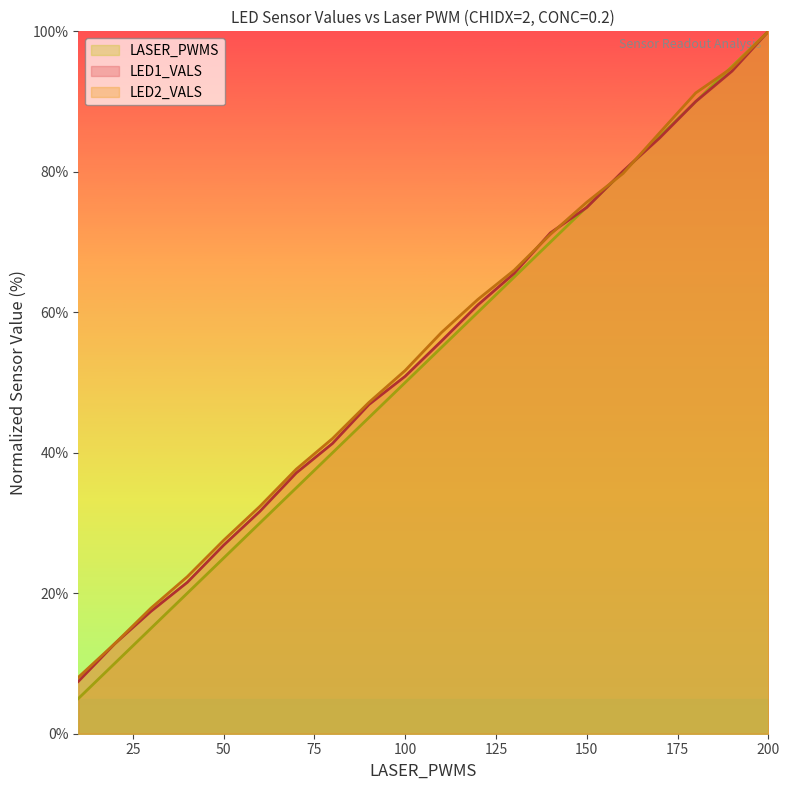

Which series has the widest spread of values?

LASER_PWMS